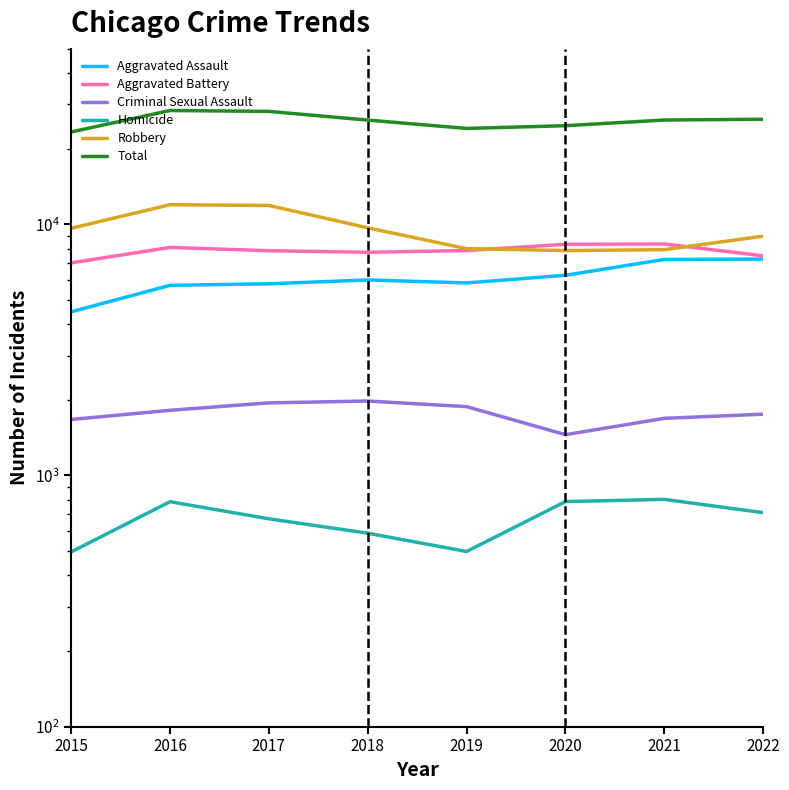

What is the value of the Homicide point at the 1st from the left?

496